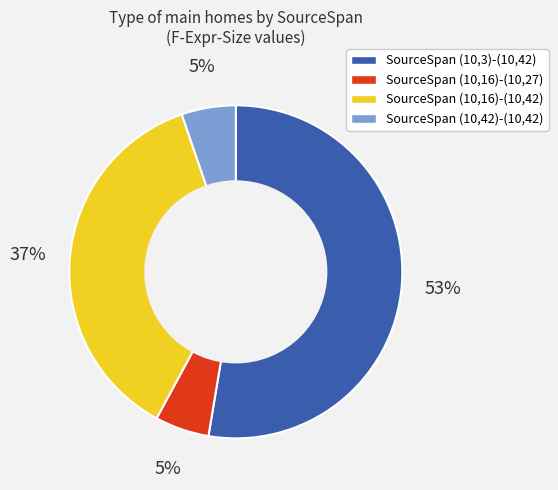

The SourceSpan (10,42)-(10,42) slice represents 1% of the pie. True or false?

False